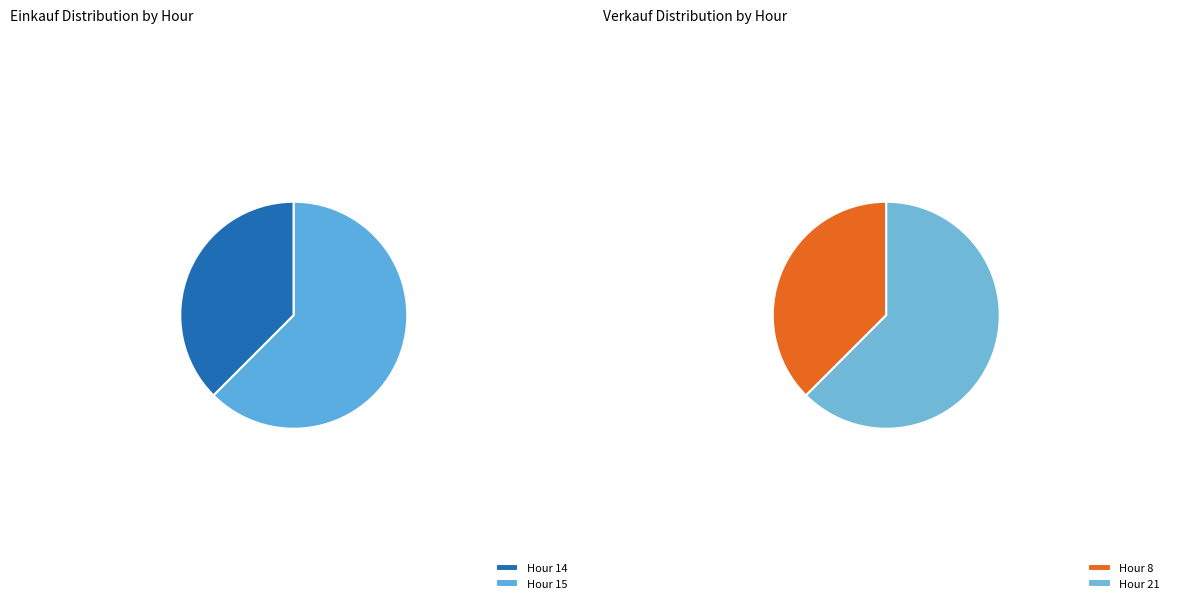

Which series has the largest range (max minus min)?

Einkauf